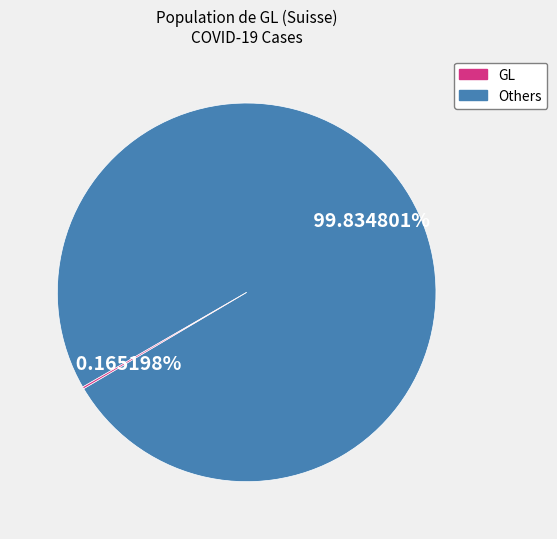

Is there a majority slice in this chart?

Yes